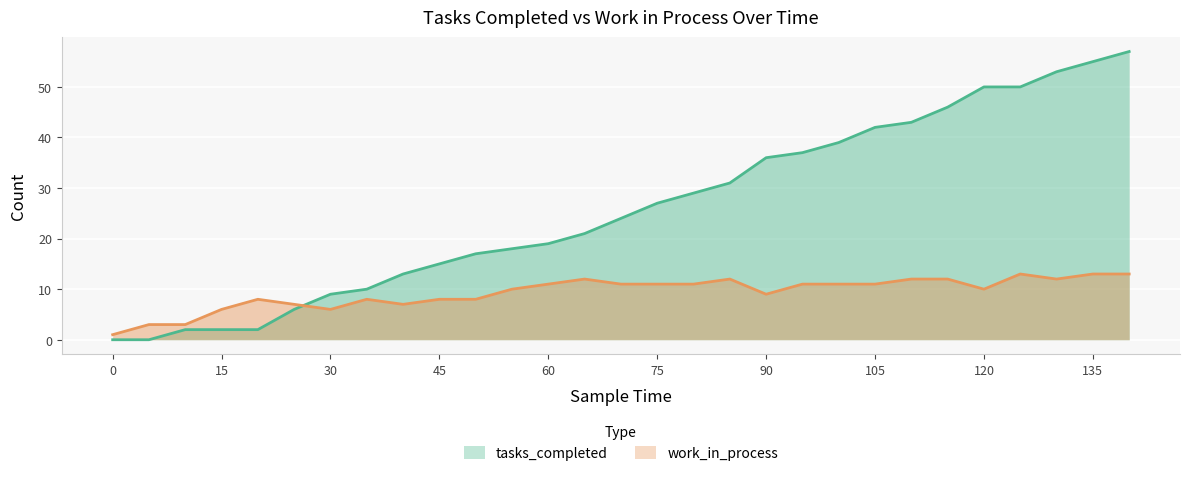

Reading right to left, what are all the values shown in this chart?

tasks_completed: 140=57	135=55	130=53	125=50	120=50	115=46	110=43	105=42	100=39	95=37	90=36	85=31	80=29	75=27	70=24	65=21	60=19	55=18	50=17	45=15	40=13	35=10	30=9	25=6	20=2	15=2	10=2	5=0	0=0
work_in_process: 140=13	135=13	130=12	125=13	120=10	115=12	110=12	105=11	100=11	95=11	90=9	85=12	80=11	75=11	70=11	65=12	60=11	55=10	50=8	45=8	40=7	35=8	30=6	25=7	20=8	15=6	10=3	5=3	0=1